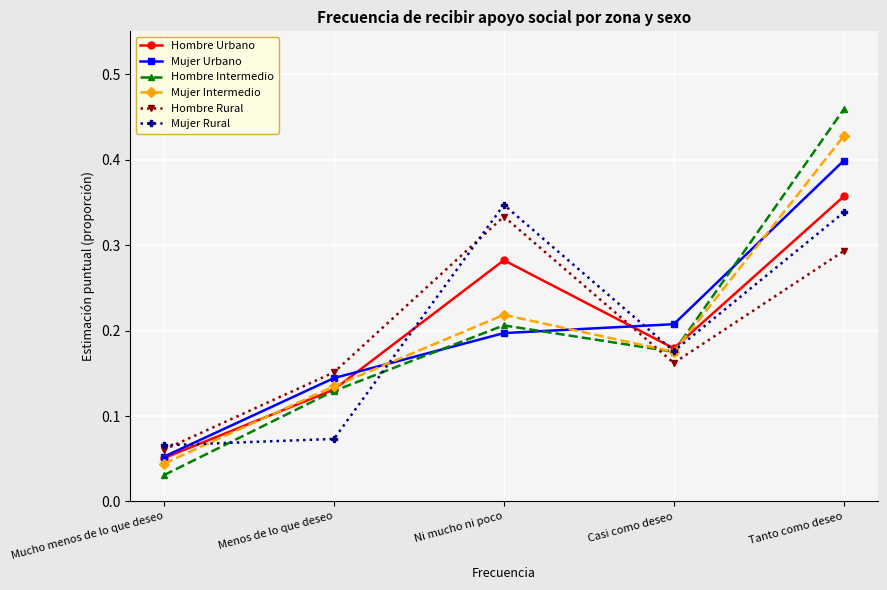

At how many categories does at least one series exceed 0?

5